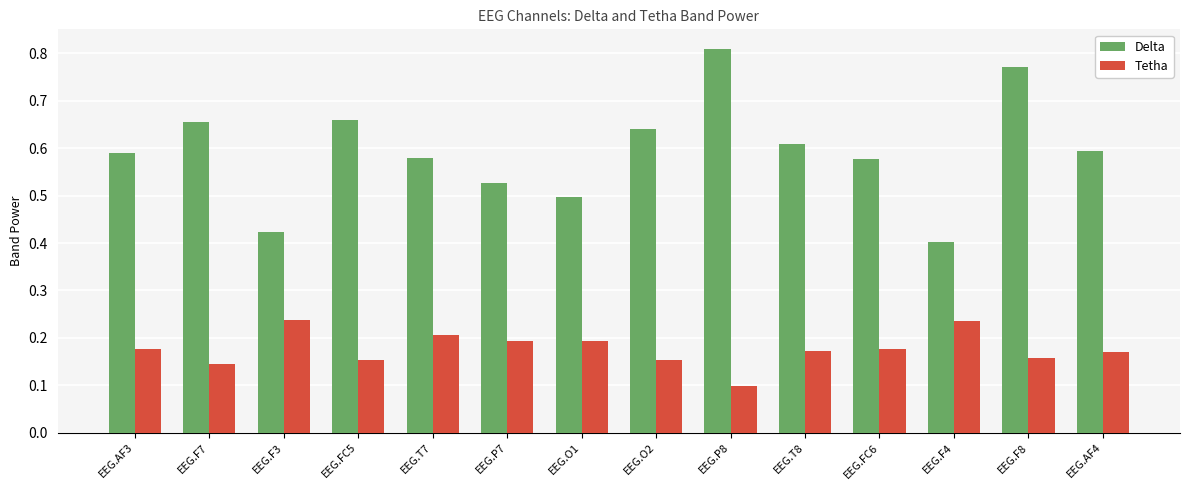

Is it true that Tetha equals 0.2 at EEG.P7?

True